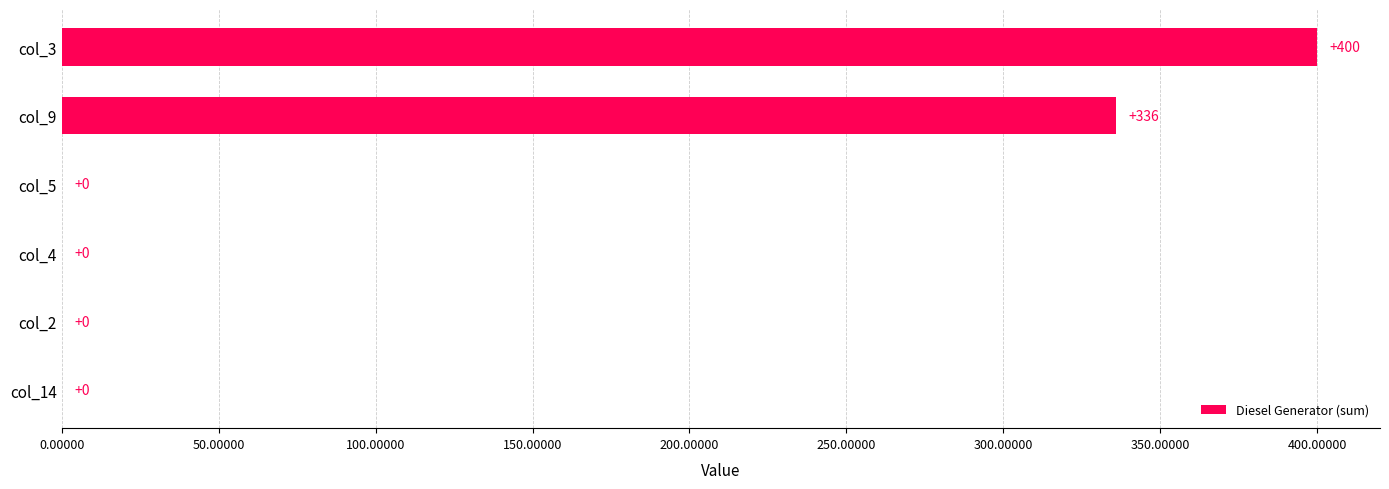

Reading top to bottom, transcribe all the data shown in this chart.

col_3=400	col_9=336	col_5=0	col_4=0	col_2=0	col_14=0